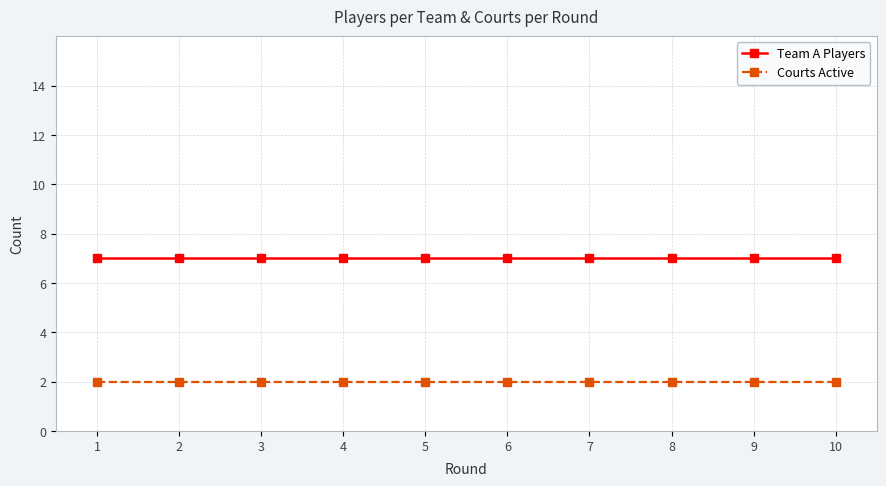

Is the value of Courts Active at 2 greater than the value of Team A Players at 6?

No